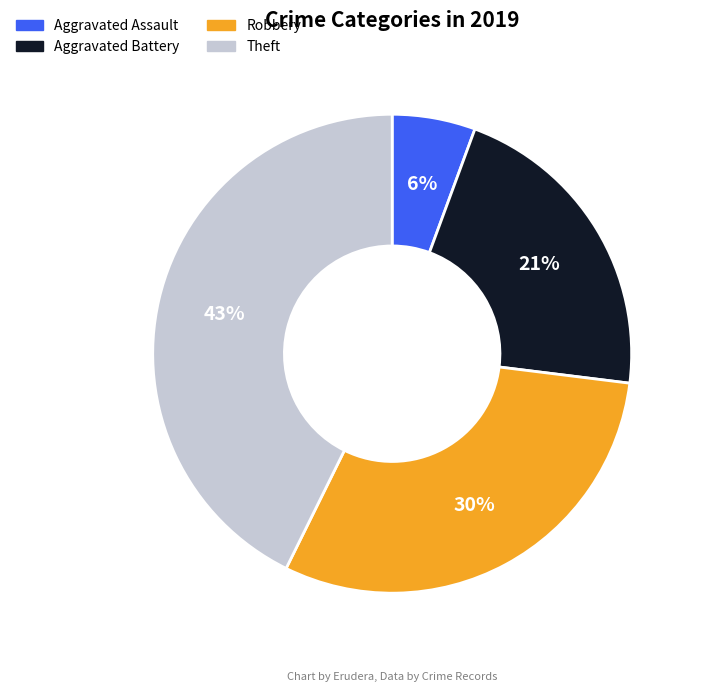

Between Aggravated Assault and Theft, which is larger?

Theft